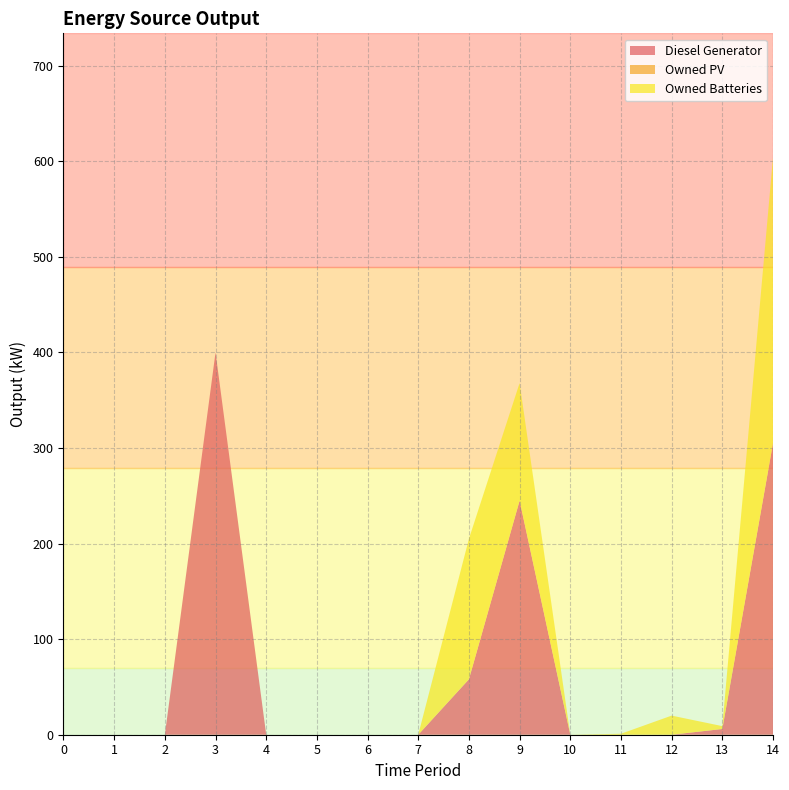

Reading right to left, transcribe all the data shown in this chart.

Diesel Generator: 14=305	13=6	12=0	11=0	10=0	9=245	8=58	7=0	6=0	5=0	4=0	3=400	2=0	1=0	0=0
Owned PV: 14=0	13=0	12=0	11=0	10=0	9=0	8=0	7=0	6=0	5=0	4=0	3=0	2=0	1=0	0=0
Owned Batteries: 14=299	13=3	12=20	11=1	10=0	9=123	8=147	7=0	6=0	5=0	4=0	3=0	2=0	1=0	0=0